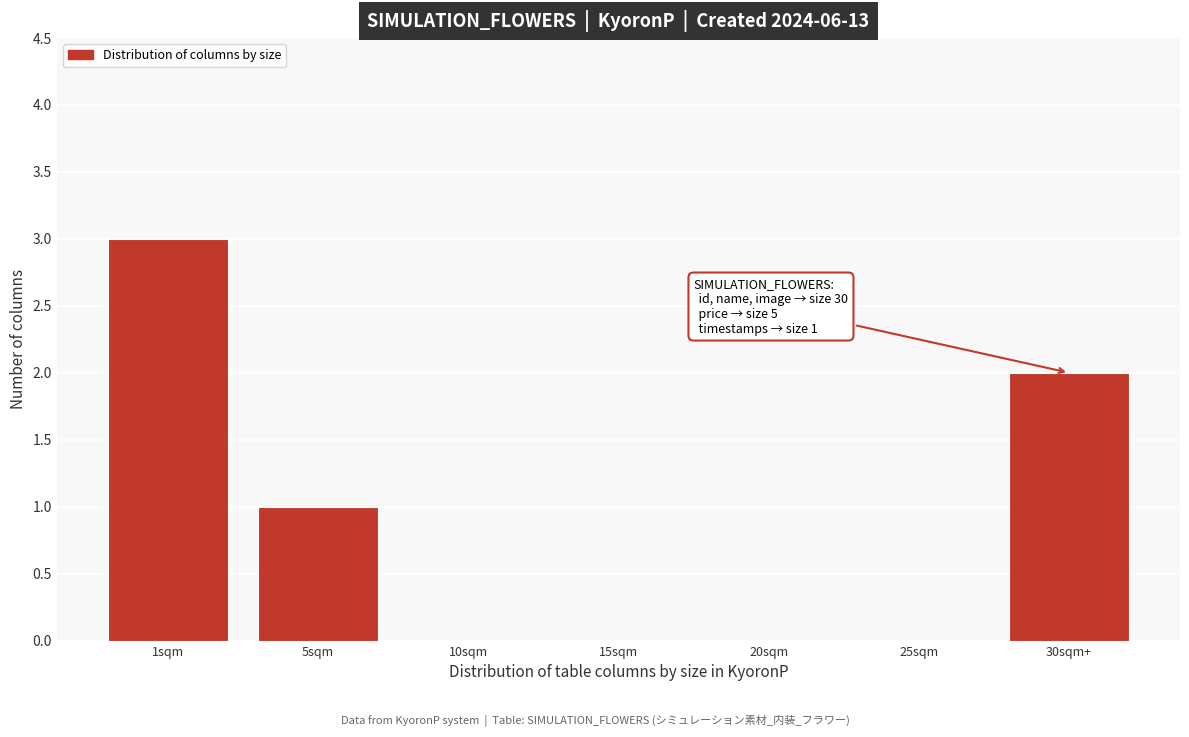

Reading left to right, transcribe all the data shown in this chart.

1sqm=3	5sqm=1	10sqm=0	15sqm=0	20sqm=0	25sqm=0	30sqm+=2